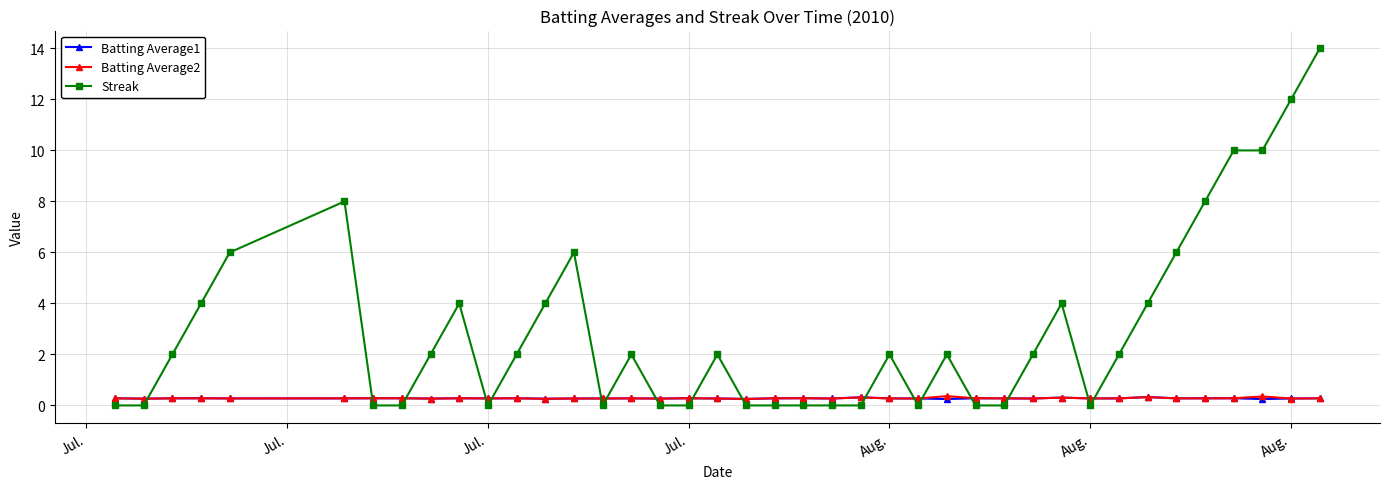

What is the difference between the second highest and second lowest values in the Batting Average2 series?

0.1